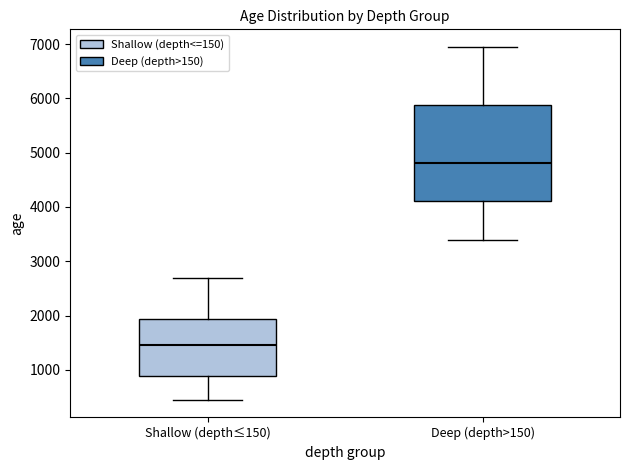

Which box has the lowest median line?

Shallow (depth≤150)